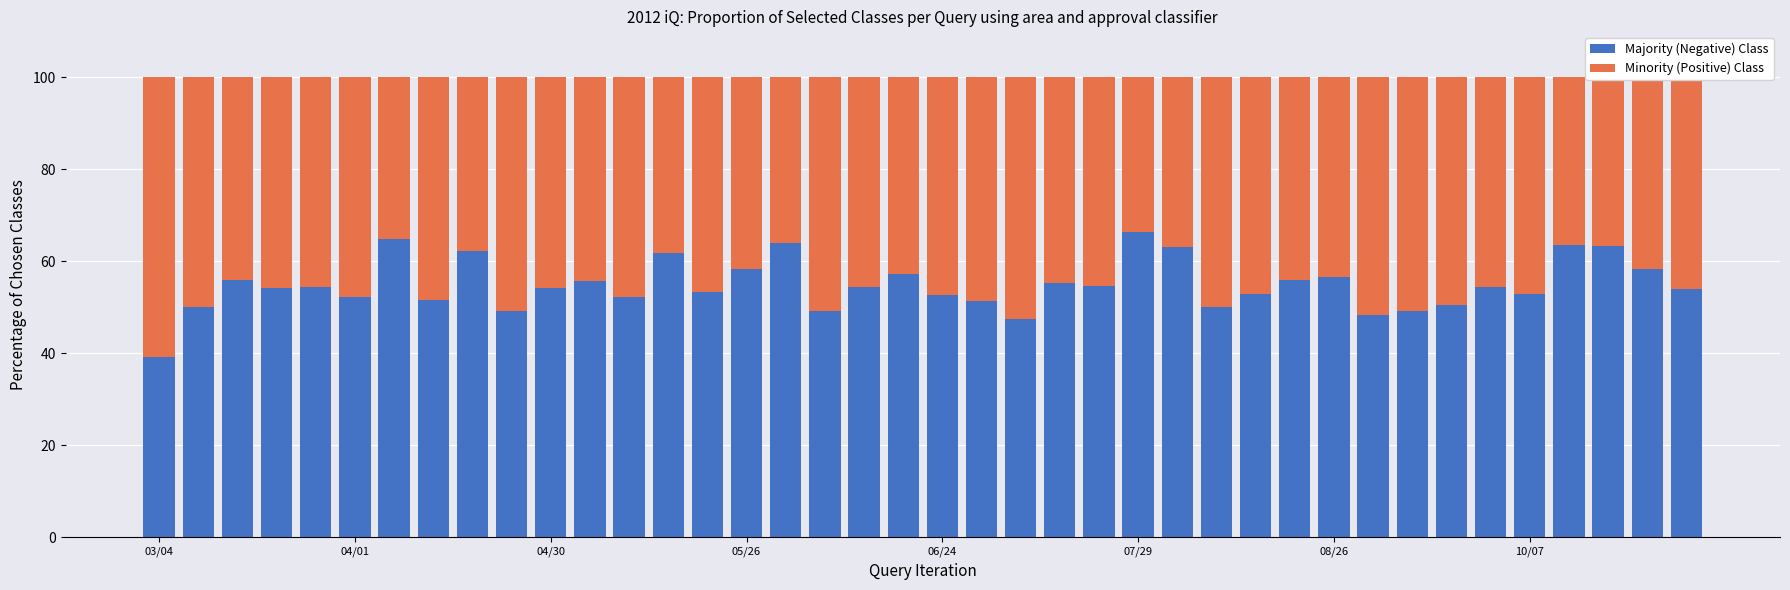

What is the minimum value for Majority (Negative) Class?

39.2